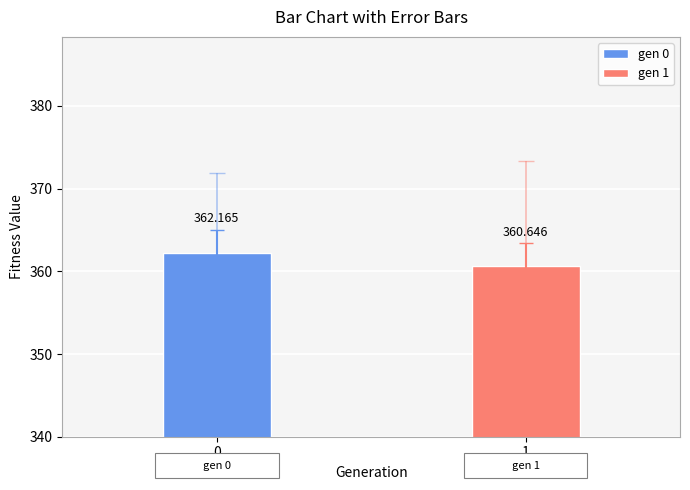

What is the difference between the max values at 0 and 1?

1.5